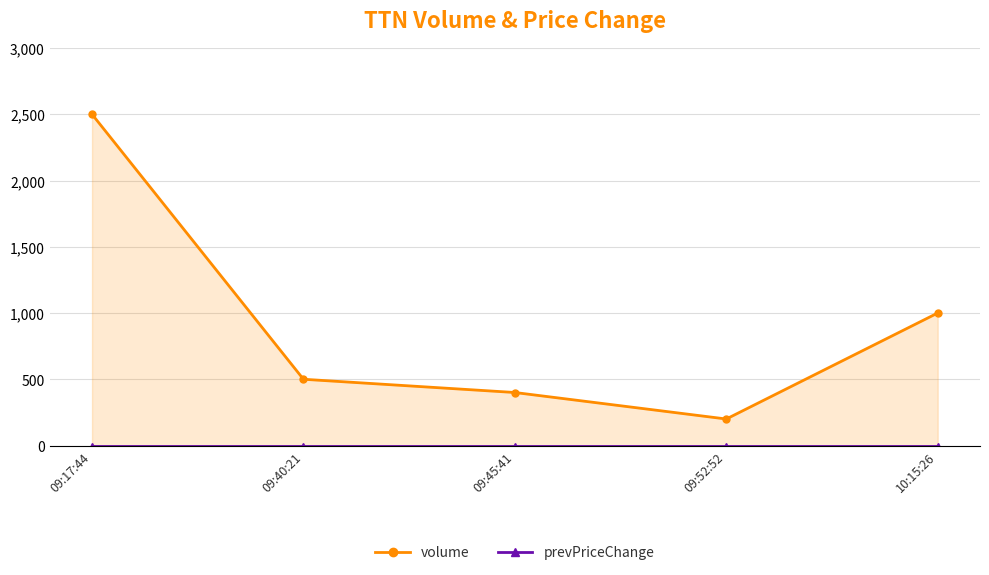

True or false: volume and prevPriceChange intersect in this chart.

False